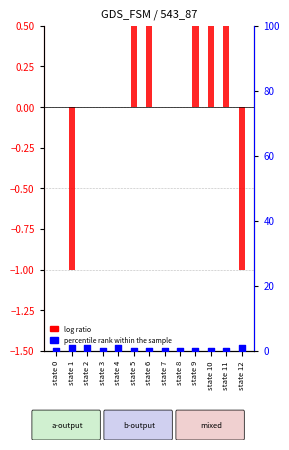

Which series contains the lowest Y value?

log ratio